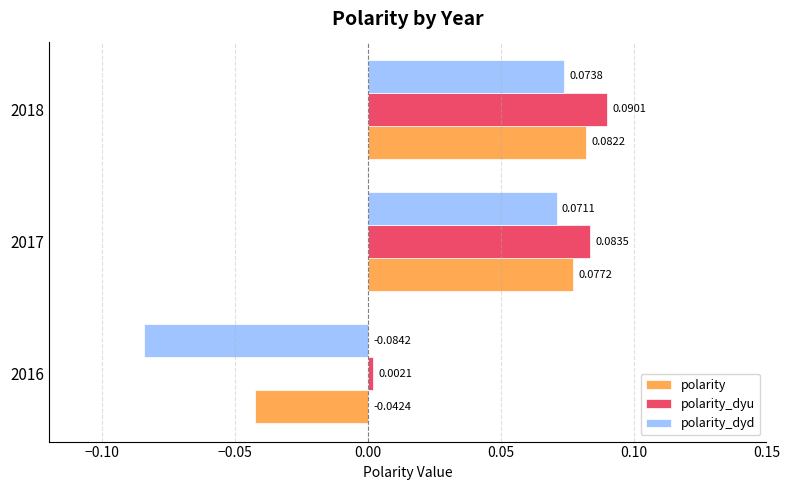

List the series in order of their overall mean, lowest first.

polarity_dyd, polarity, polarity_dyu